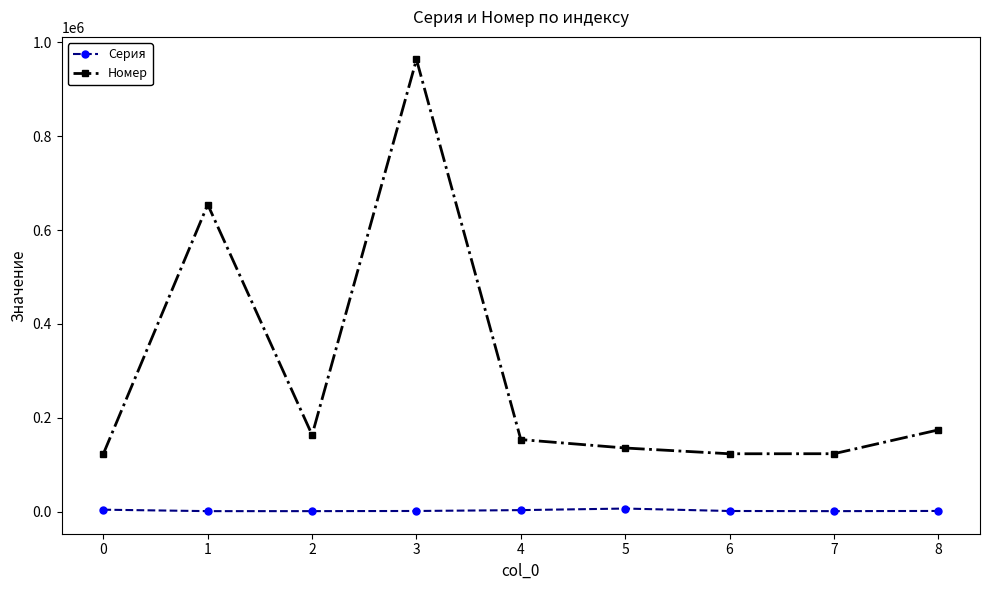

What value does the Серия series have at 0, to the nearest 100?

4300